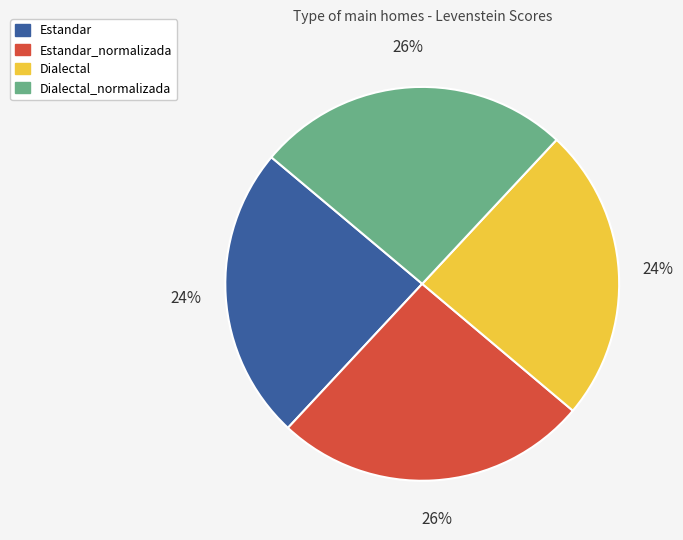

How many slices are in this pie chart?

4